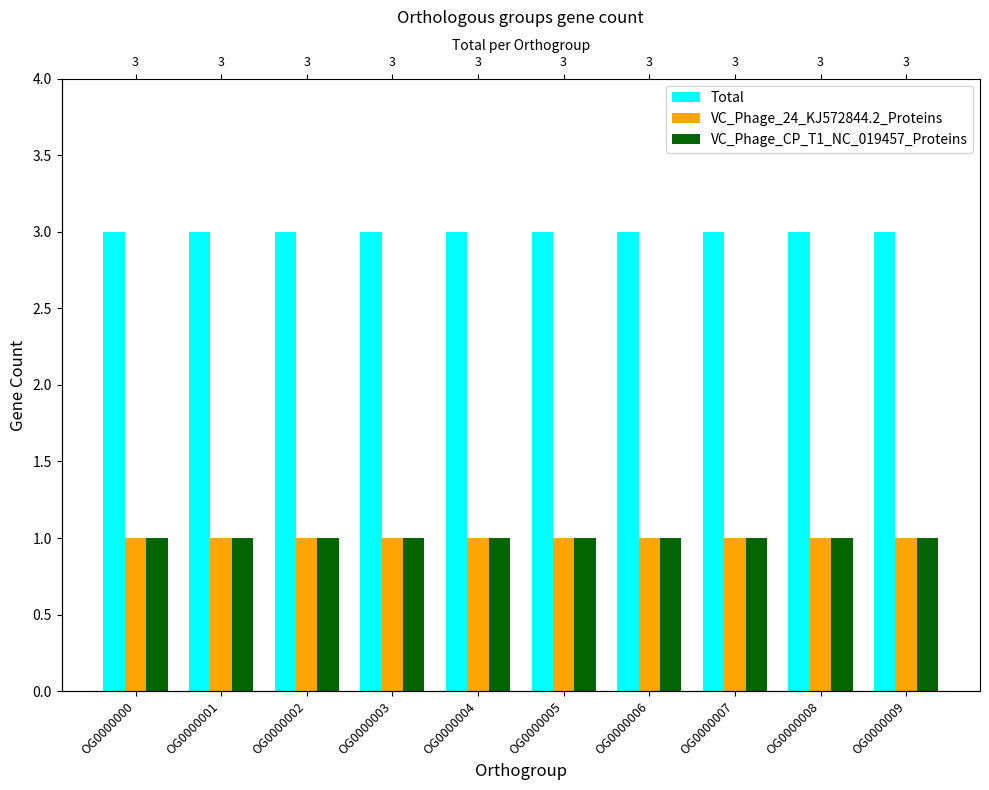

What is the minimum value shown in the chart?

1